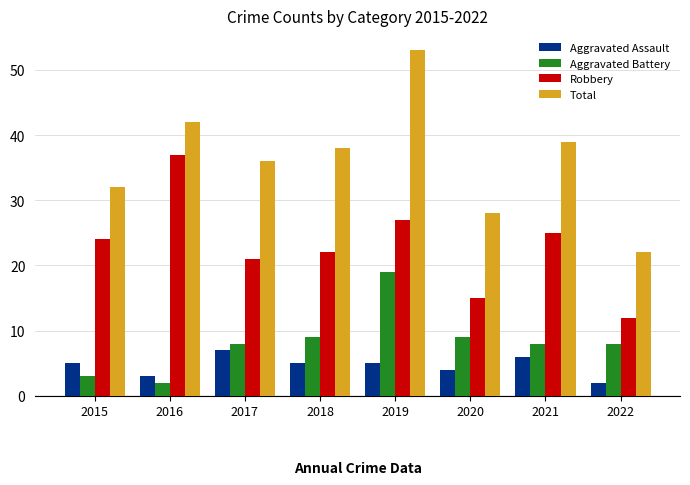

Which series has the largest range (max minus min)?

Total